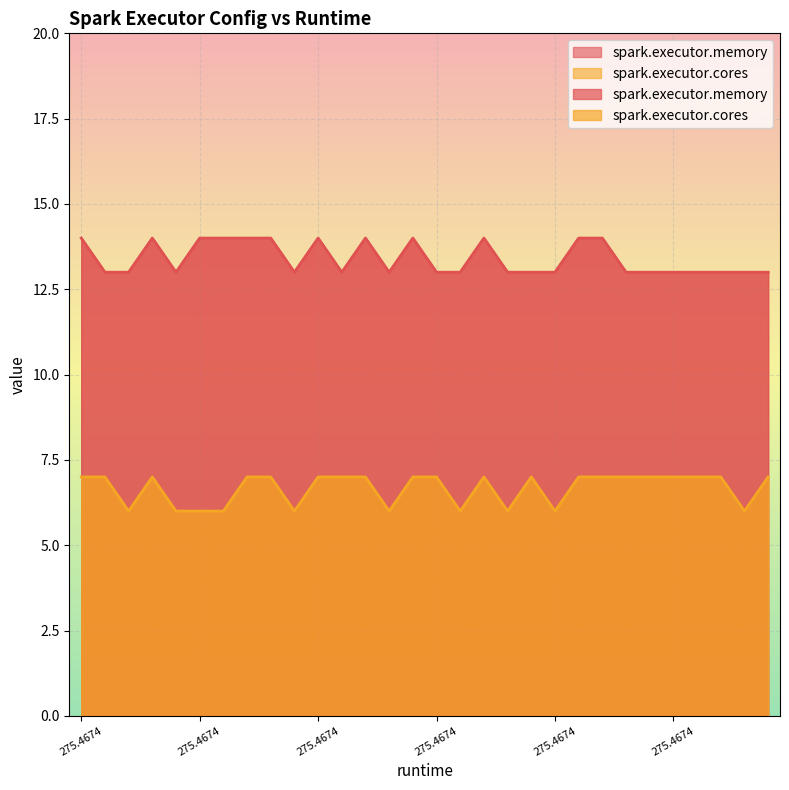

How many spark.executor.memory values are between 13 and 14?

30